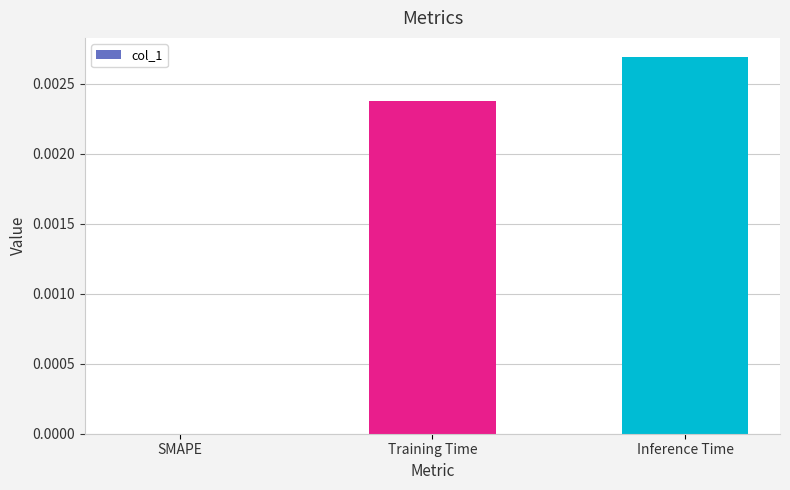

The value at Training Time is 0.0. True or false?

True